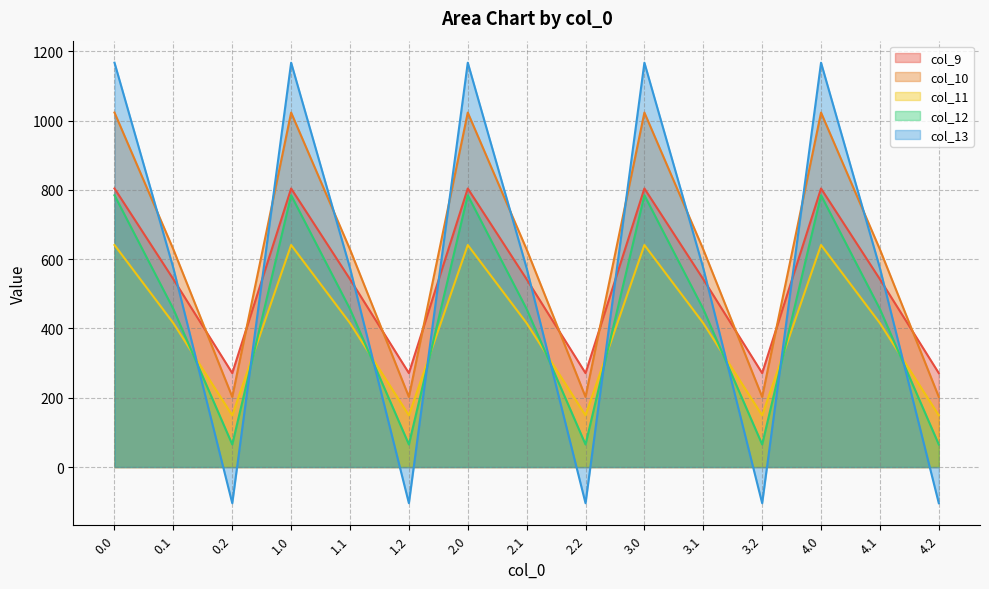

List the series in order of their peak value, lowest first.

col_11, col_12, col_9, col_10, col_13